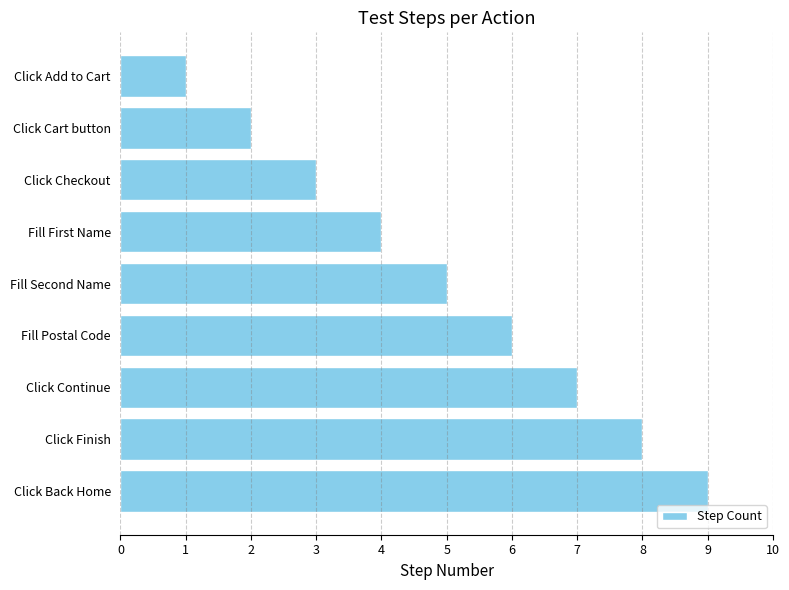

The chart shows a value of 12 at Click Continue. True or false?

False